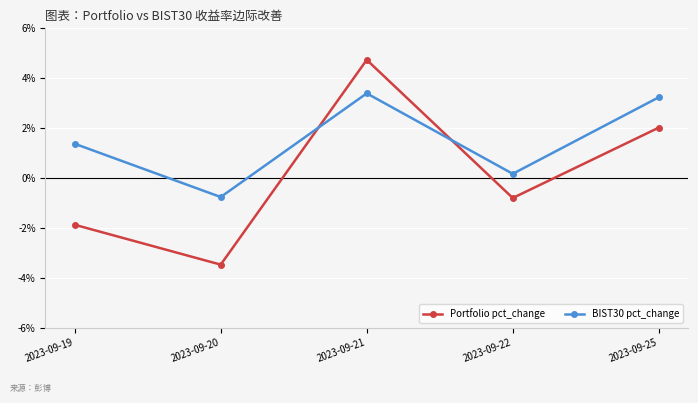

What is the value of the Portfolio pct_change point at the 4th from the left?

-0.8